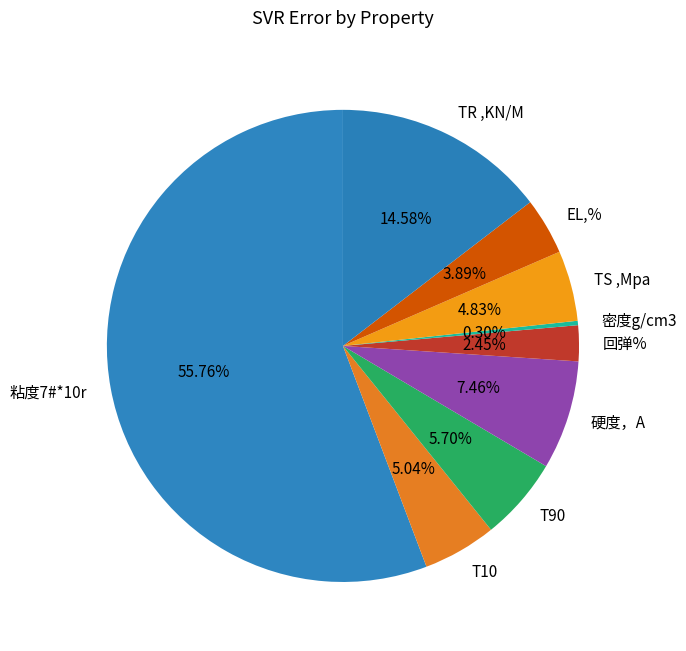

To the nearest percent, what is the difference between the largest and smallest slice percentages?

55%